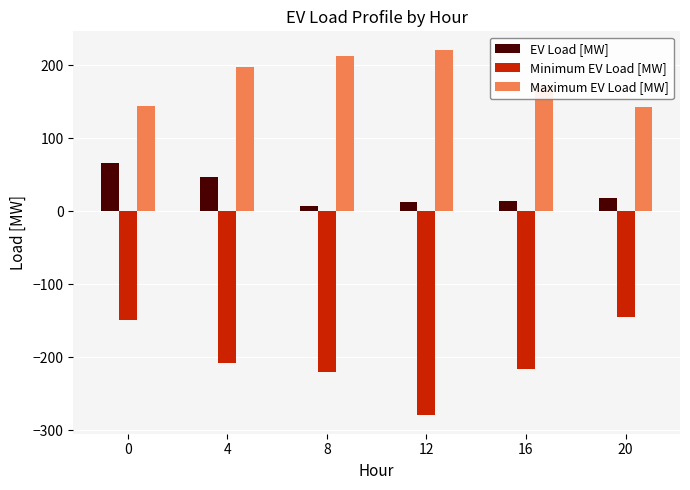

What value does the Minimum EV Load [MW] series have at 20?

-145.4